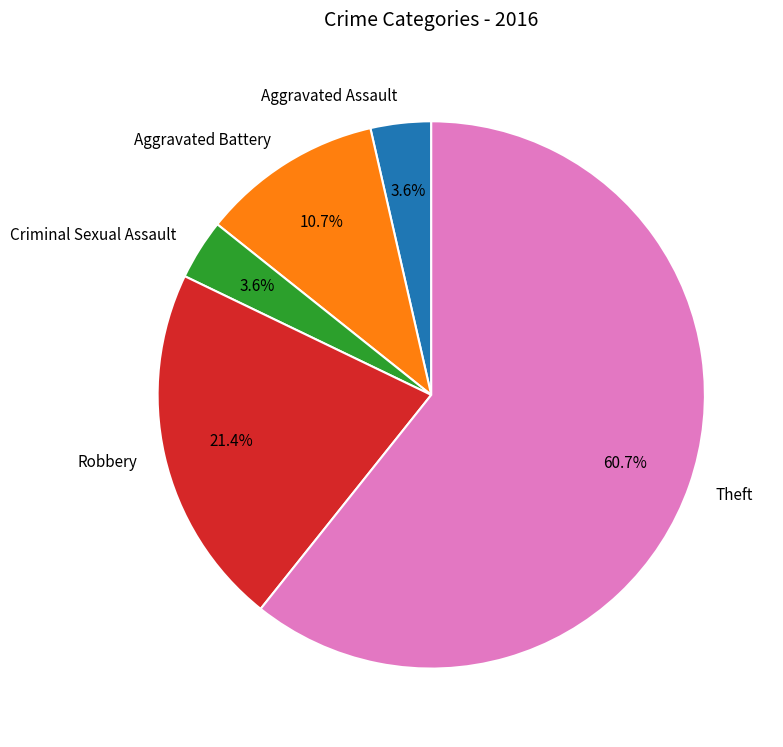

True or false: Aggravated Battery accounts for 11% of the total.

True